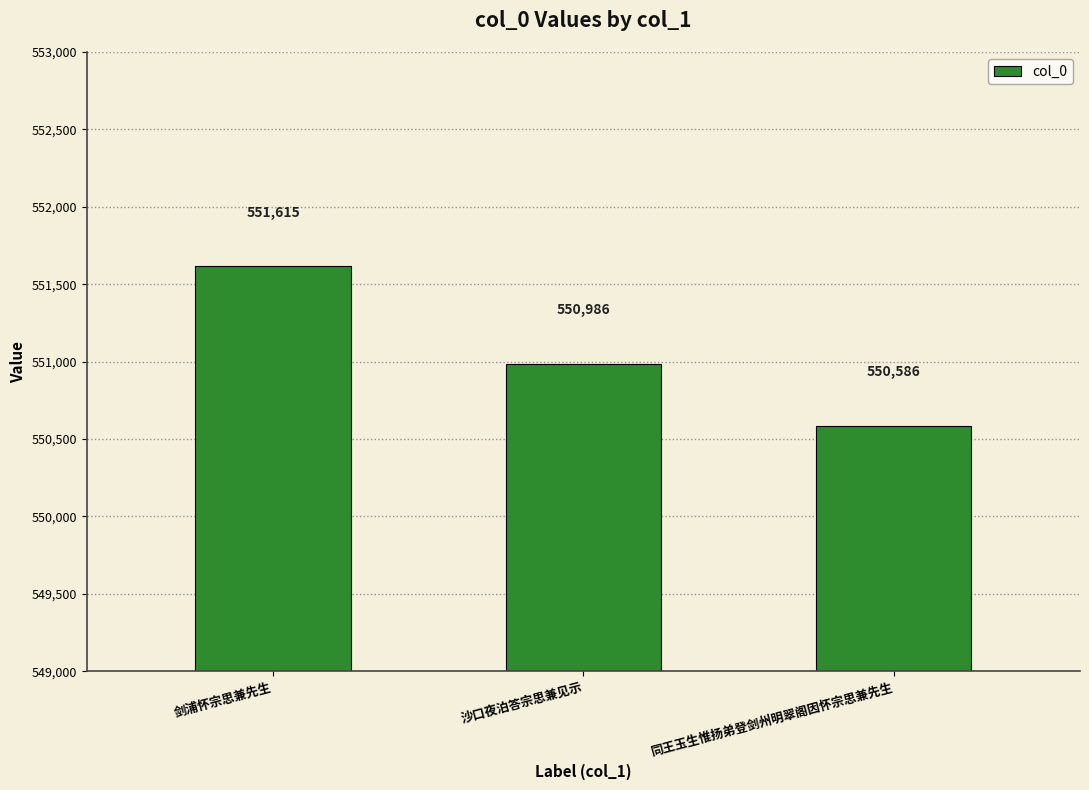

Which label corresponds to the largest value in the chart?

剑浦怀宗思兼先生